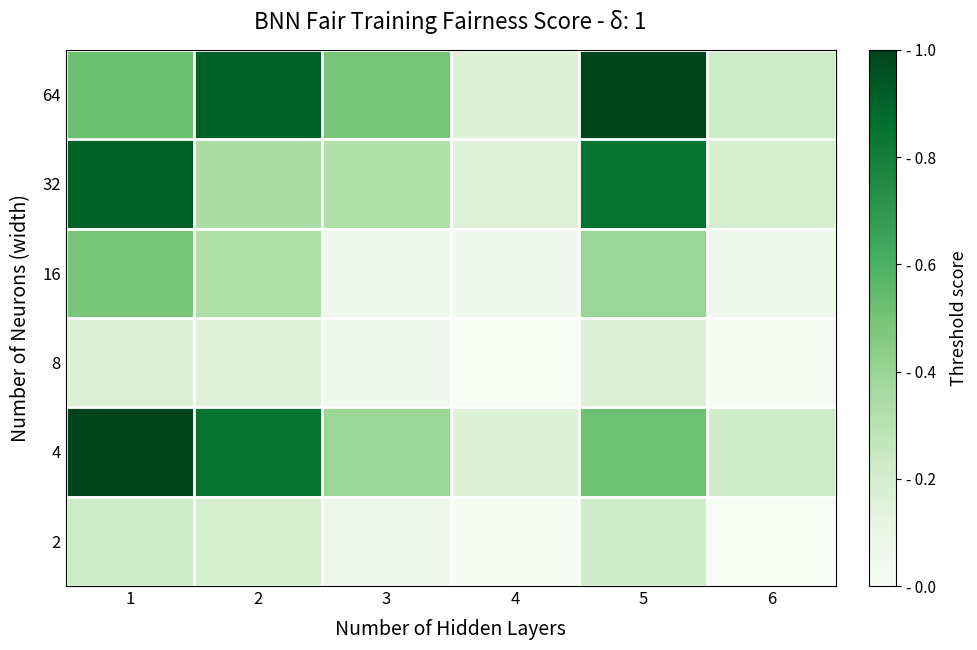

Reading left to right, what are all the values shown in this chart?

64: 1=0.5	2=0.9	3=0.5	4=0.2	5=1.0	6=0.2
32: 1=0.9	2=0.3	3=0.3	4=0.1	5=0.8	6=0.2
16: 1=0.5	2=0.3	3=0.1	4=0.1	5=0.4	6=0.1
8: 1=0.2	2=0.1	3=0.1	4=0.0	5=0.2	6=0.0
4: 1=1.0	2=0.8	3=0.4	4=0.2	5=0.5	6=0.2
2: 1=0.2	2=0.2	3=0.1	4=0.0	5=0.2	6=0.0